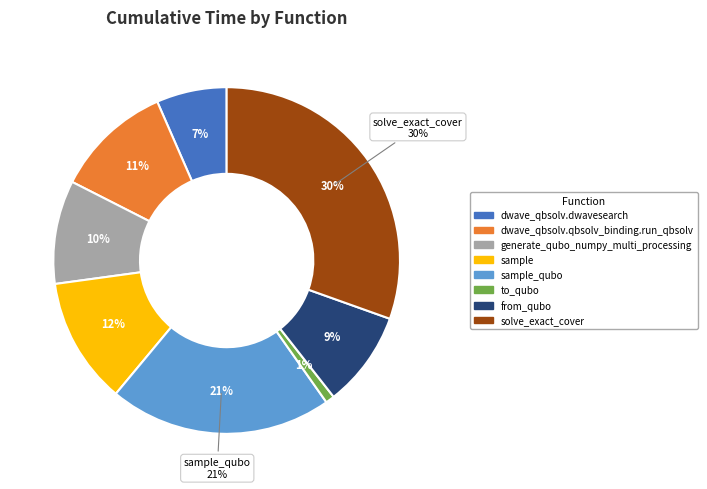

Which slice is the smallest?

to_qubo